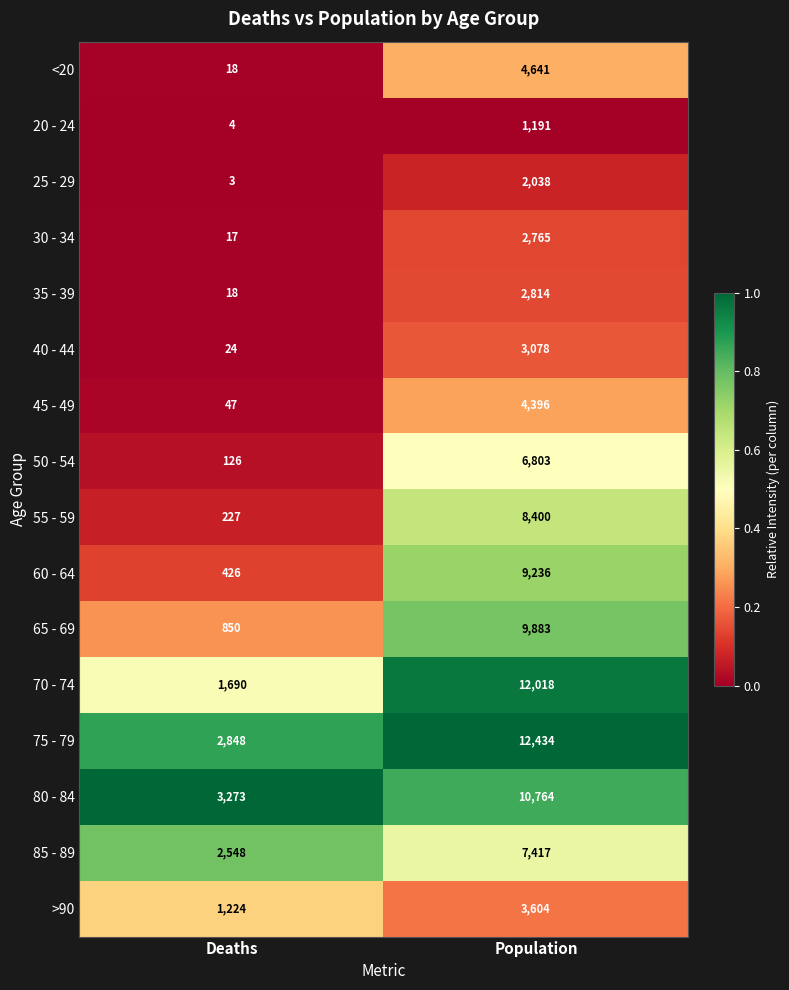

Rank the series by their maximum value, from lowest to highest.

20 - 24, 25 - 29, 30 - 34, 35 - 39, 40 - 44, >90, 45 - 49, <20, 50 - 54, 85 - 89, 55 - 59, 60 - 64, 65 - 69, 80 - 84, 70 - 74, 75 - 79